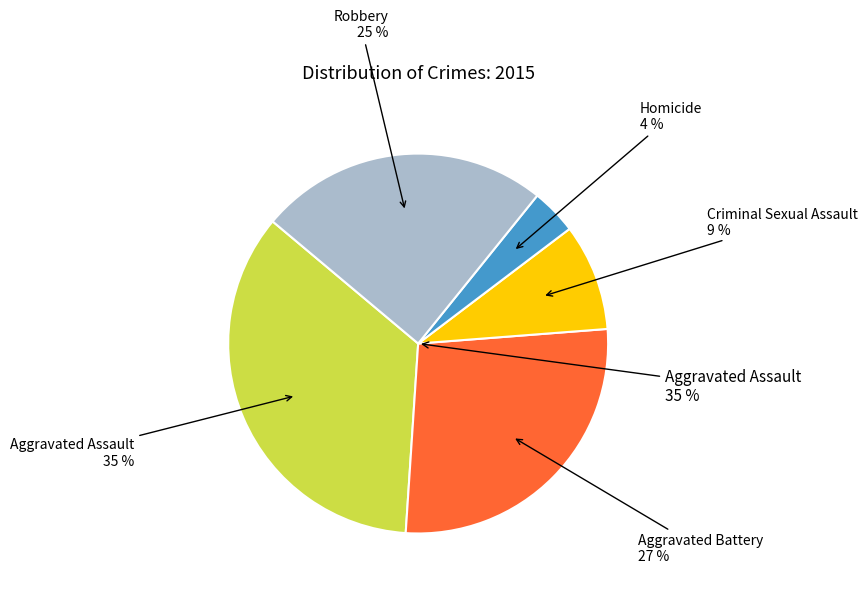

To the nearest percent, what portion does Robbery represent?

25%